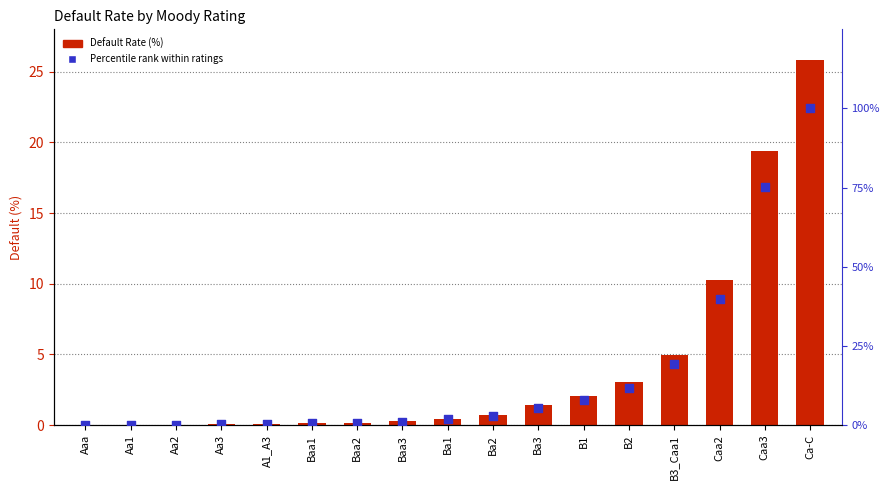

Which series has the largest total across all categories?

Percentile rank